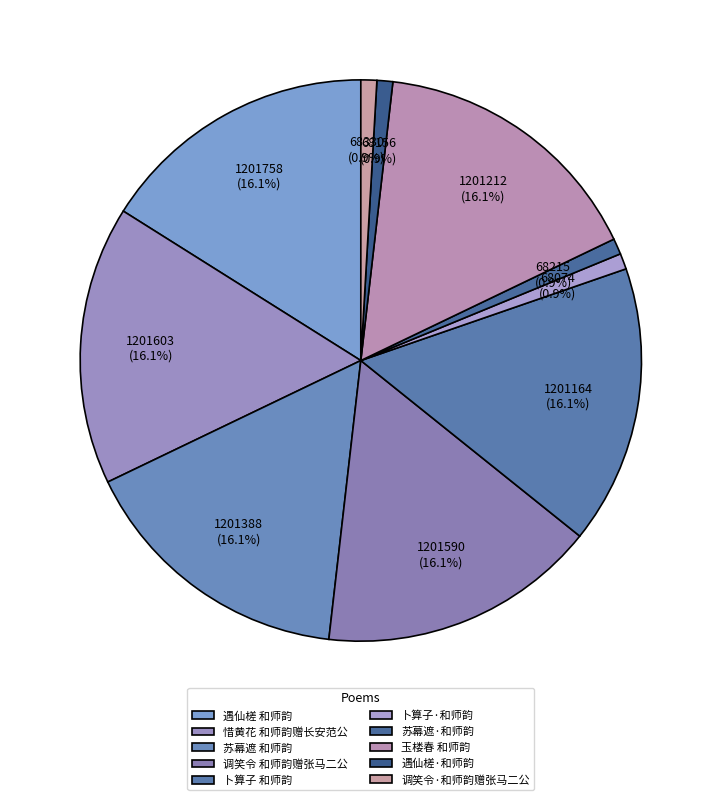

To the nearest percent, what percentage of the pie is 惜黄花 和师韵赠长安范公?

16%